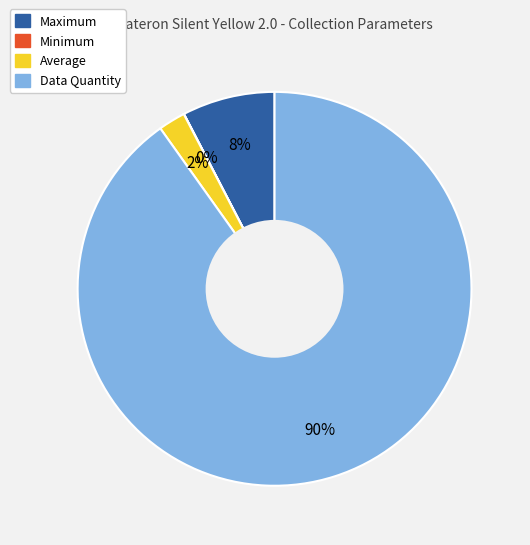

The Average slice represents 2% of the pie. True or false?

True